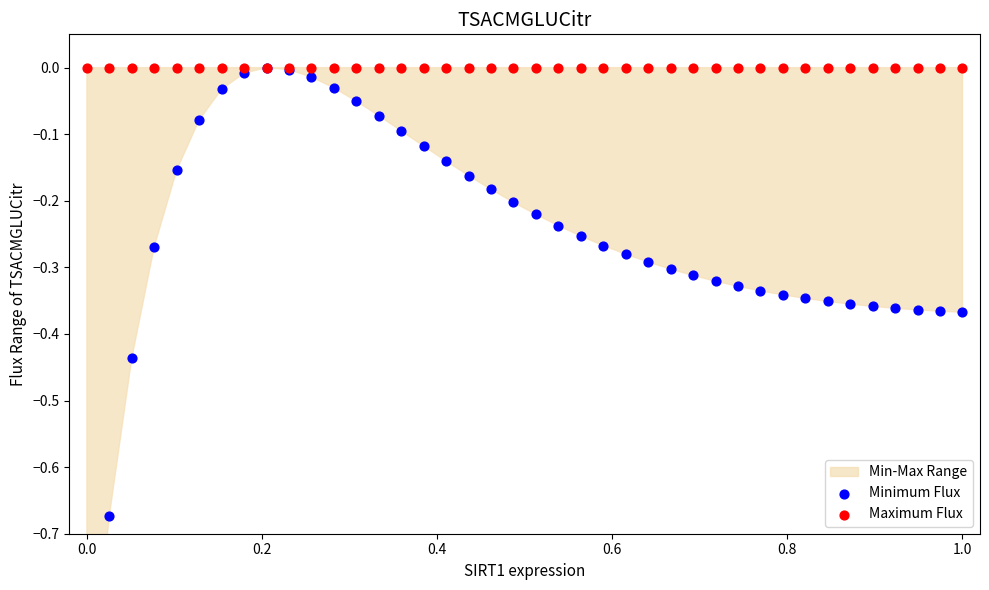

Which series contains the lowest Y value?

Minimum Flux